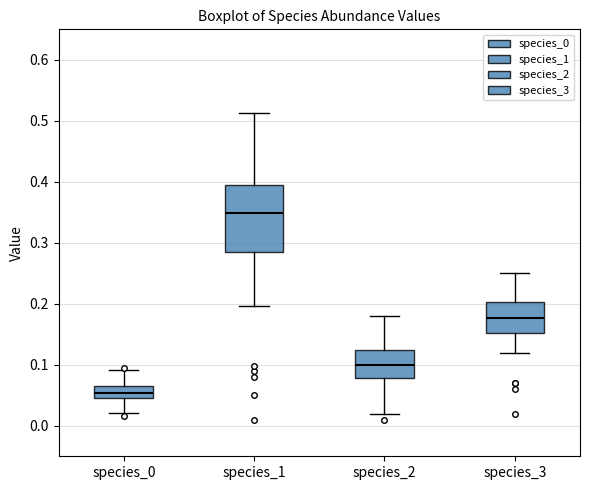

Which box has the highest median line?

species_1